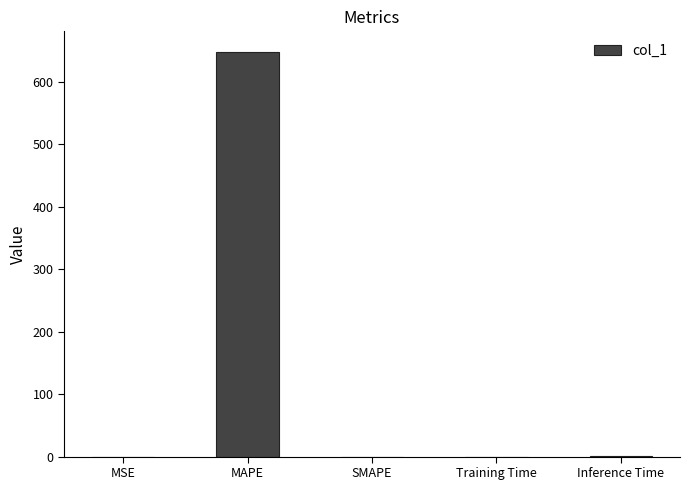

Read the value at Inference Time.

1.0